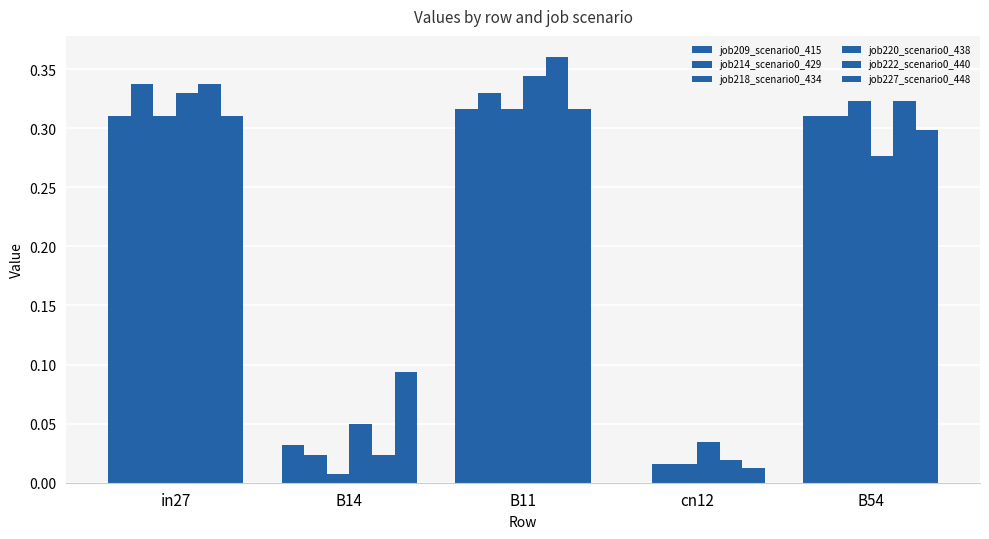

How many groups of bars are there?

5